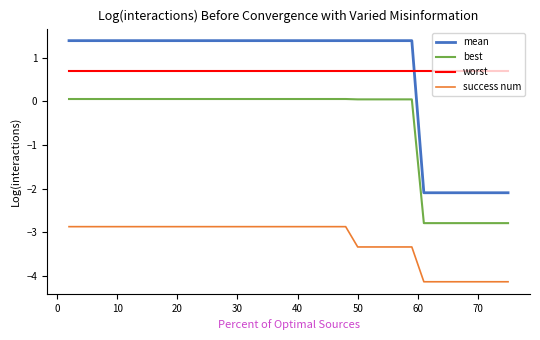

Rank the series by their maximum value, from highest to lowest.

mean, success num, worst, best